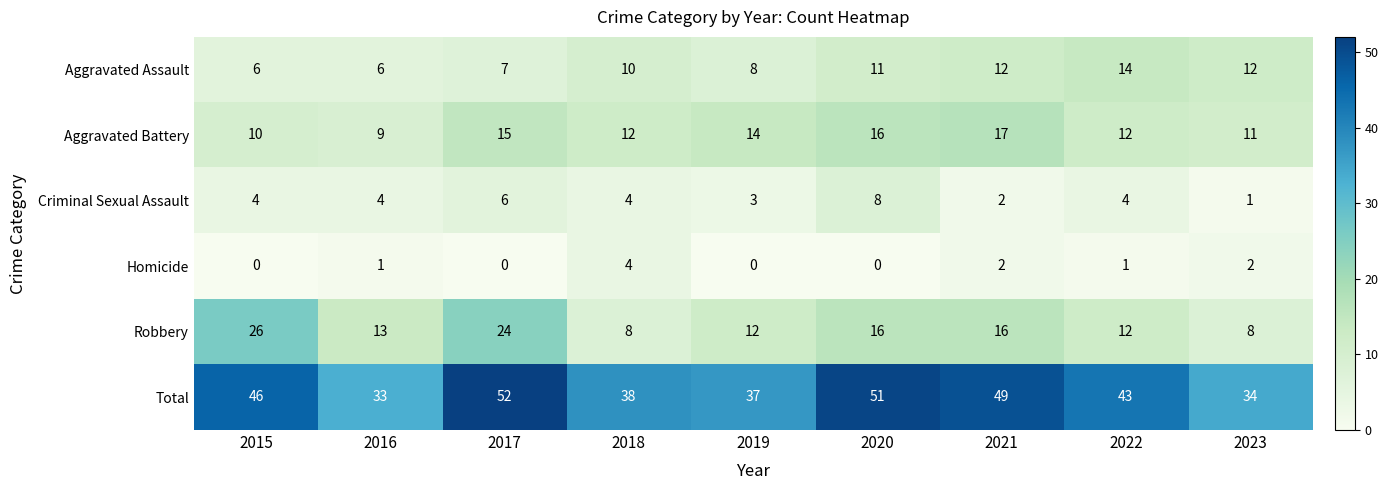

How many data points does each series have?

9